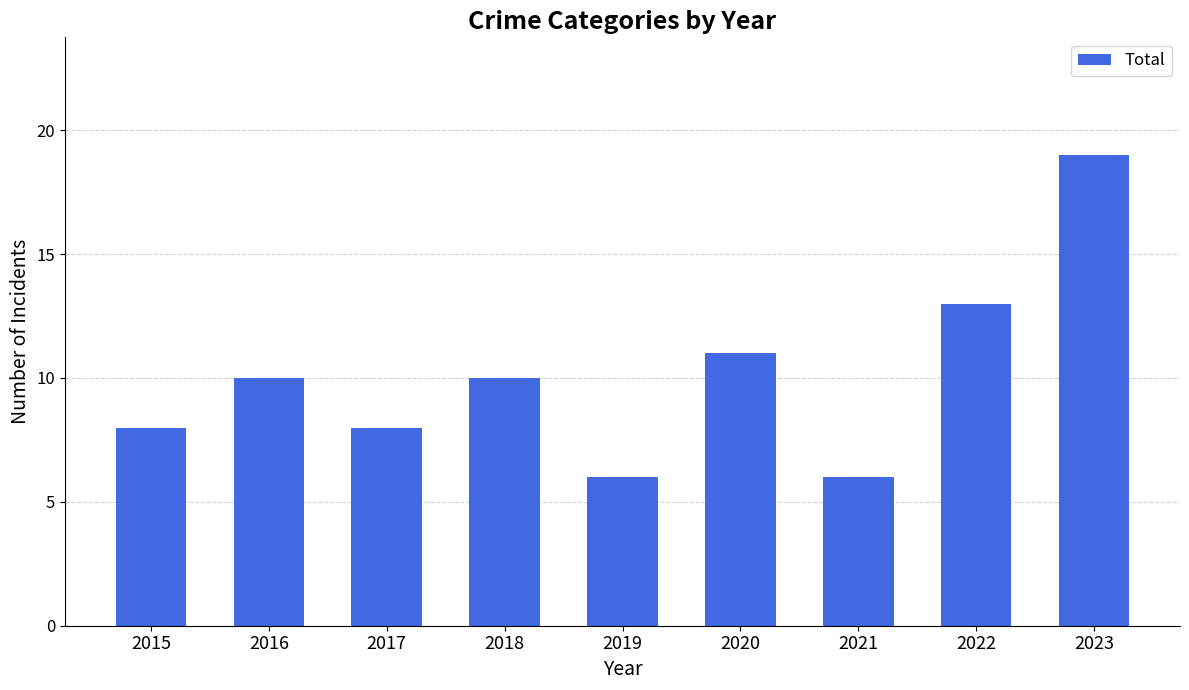

Which has a higher value, 2023 or 2015?

2023